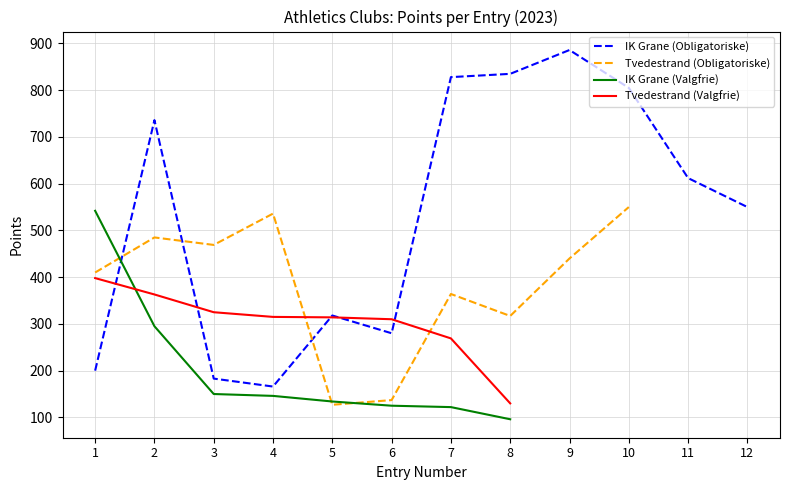

What is the total value across all series at 7?

1583